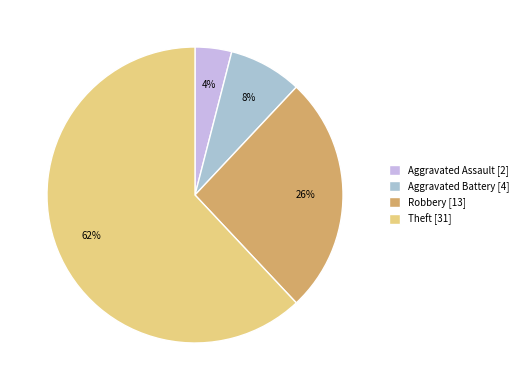

Count the number of slices in the pie.

4